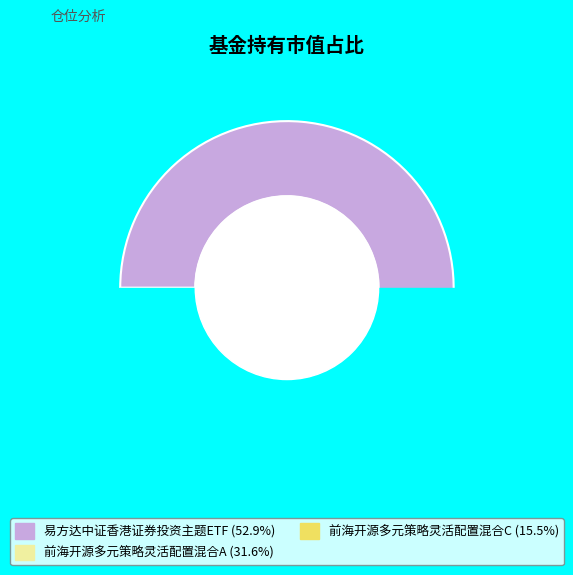

The 前海开源多元策略灵活配置混合C slice represents 16% of the pie. True or false?

True